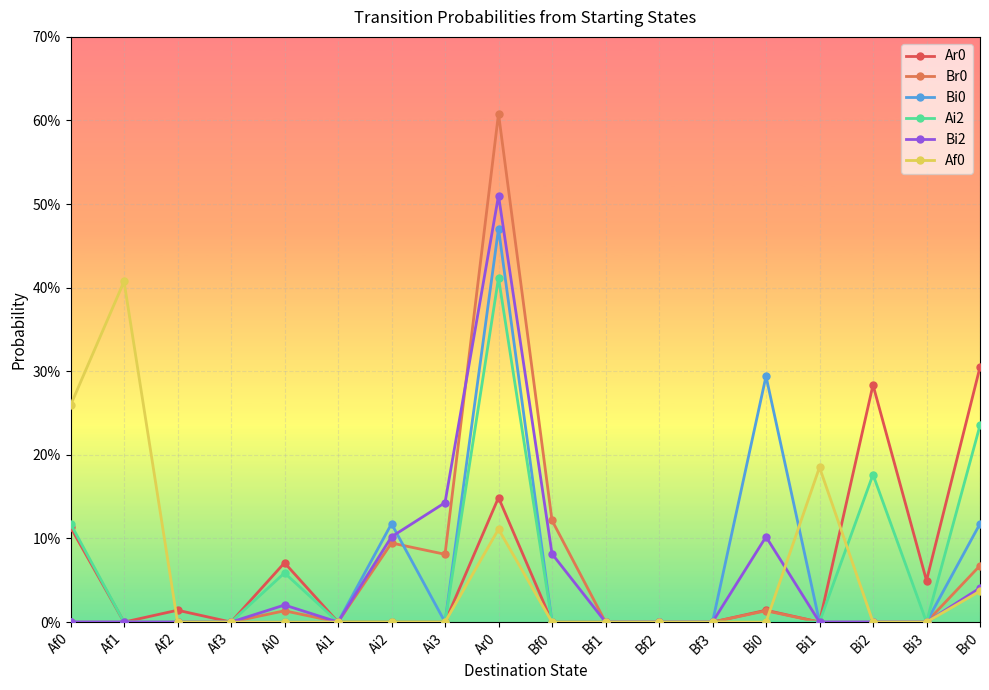

Which series has the largest total across all categories?

Ar0